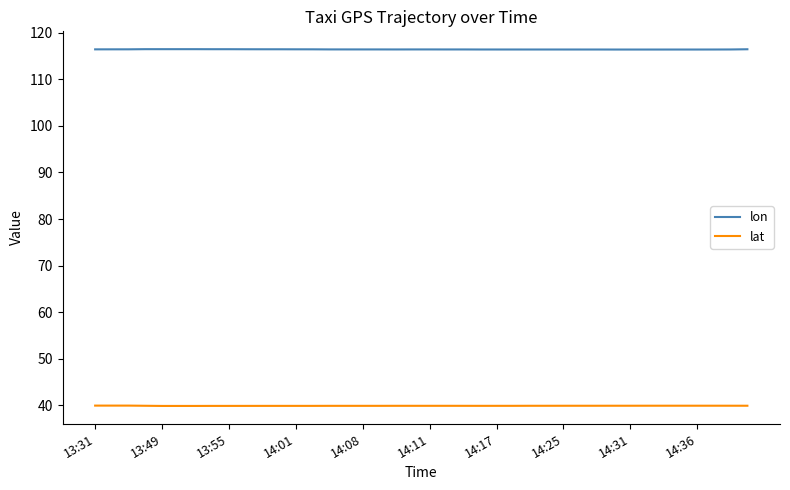

What is the average value of the lat series?

39.9